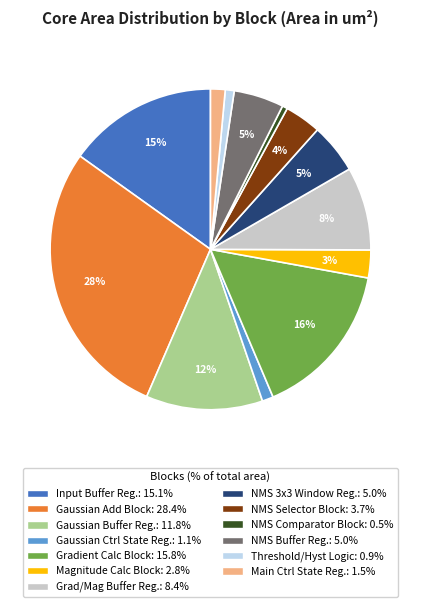

To the nearest percent, what is the average slice percentage?

8%